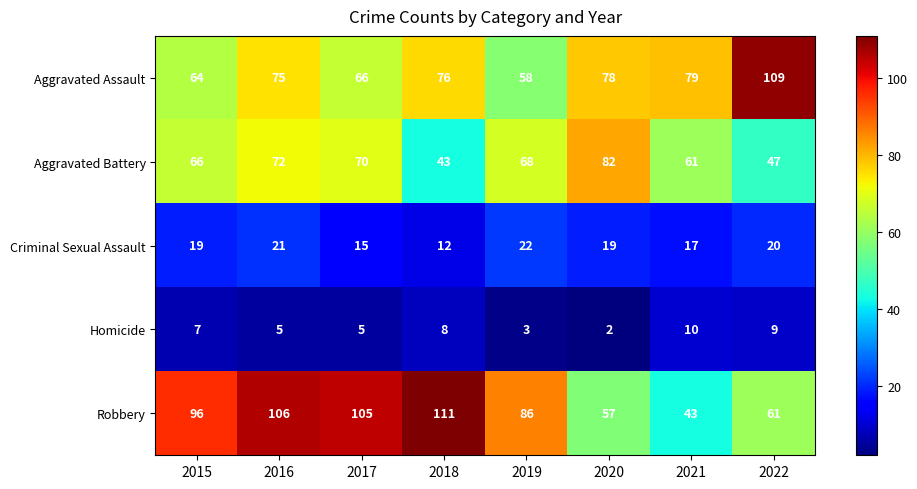

At which category does the chart reach its peak across all series?

2018